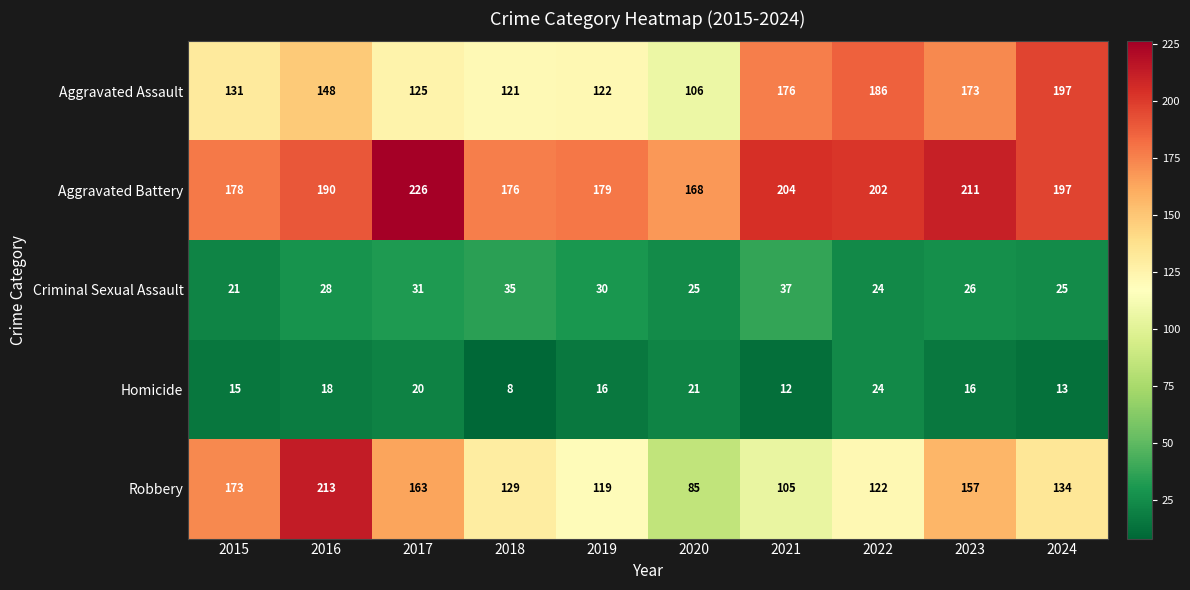

What is the total value across all series at 2018?

469